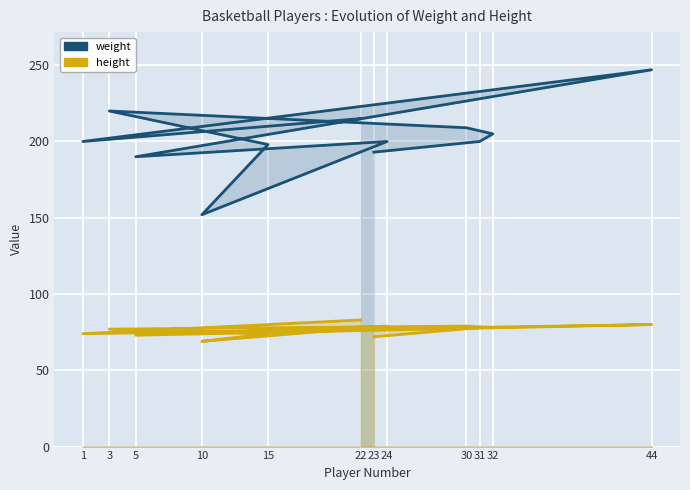

Rank the series by their average value, from highest to lowest.

weight, height